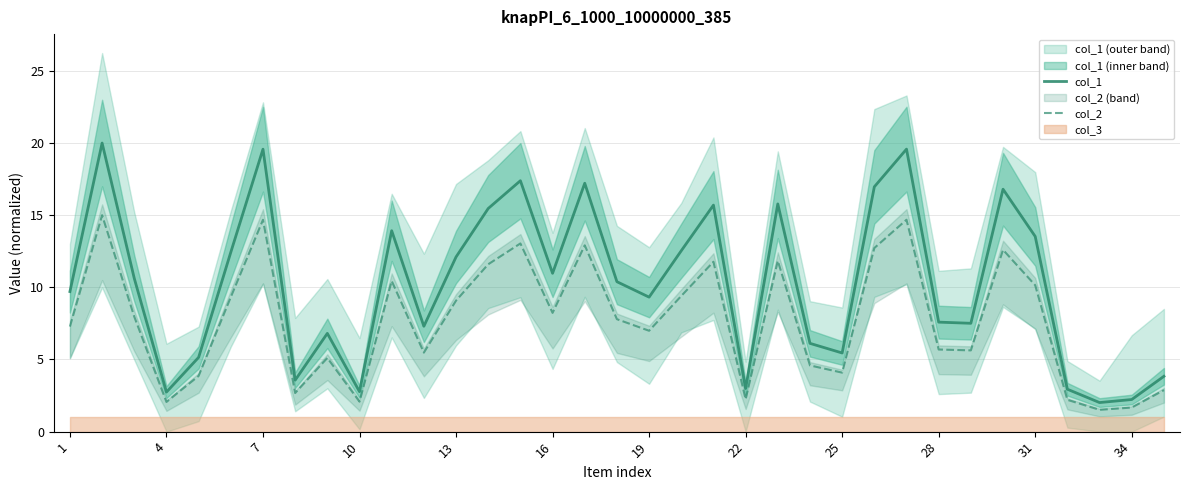

True or false: col_2 has a value of 2.2 at 22.

True